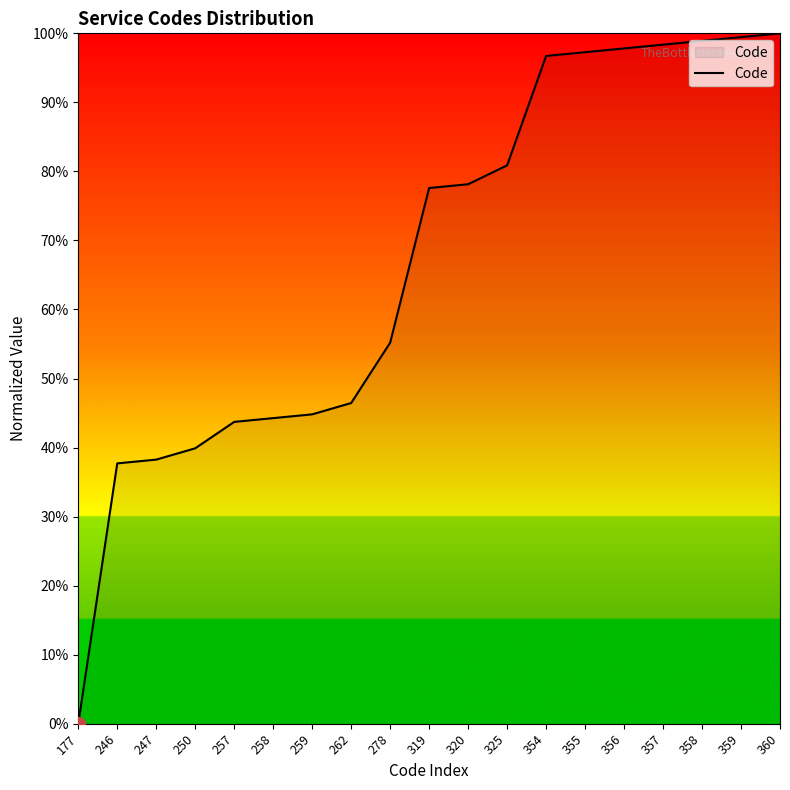

Reading right to left, transcribe all the data shown in this chart.

360=100.0	359=99.5	358=98.9	357=98.4	356=97.8	355=97.3	354=96.7	325=80.9	320=78.1	319=77.6	278=55.2	262=46.4	259=44.8	258=44.3	257=43.7	250=39.9	247=38.3	246=37.7	177=0.0